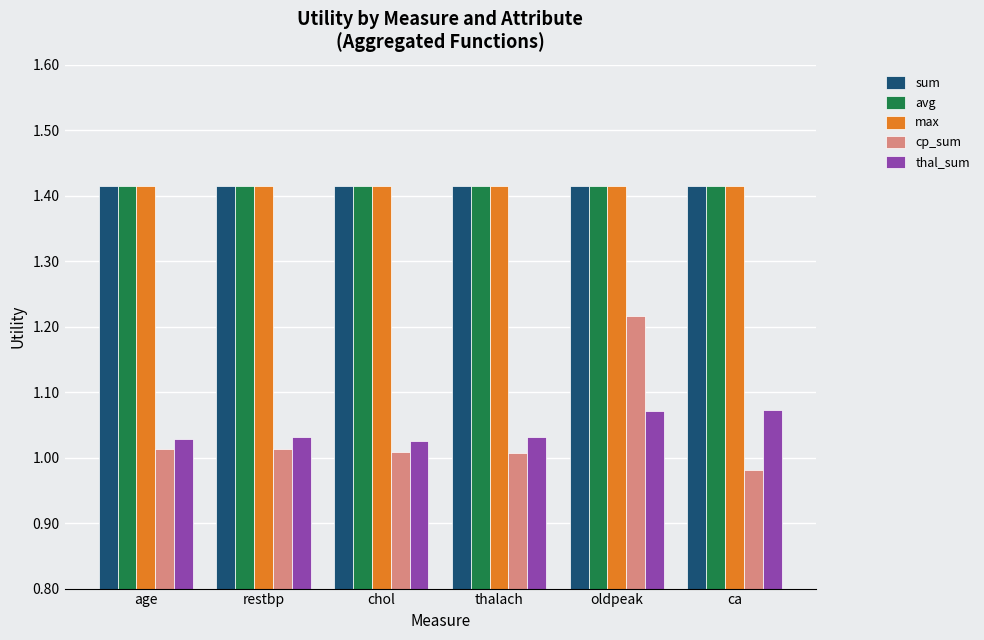

Between thalach and oldpeak, which series saw the biggest shift?

cp_sum